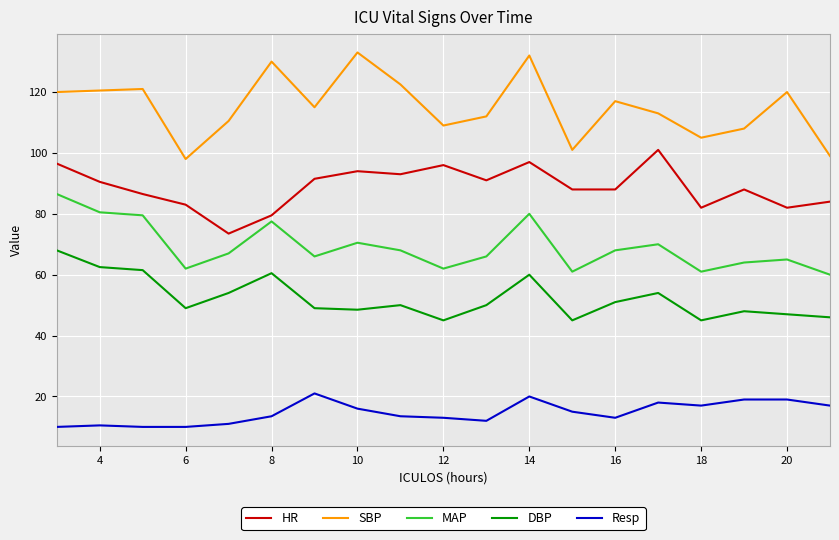

What is the maximum value for DBP?

68.0